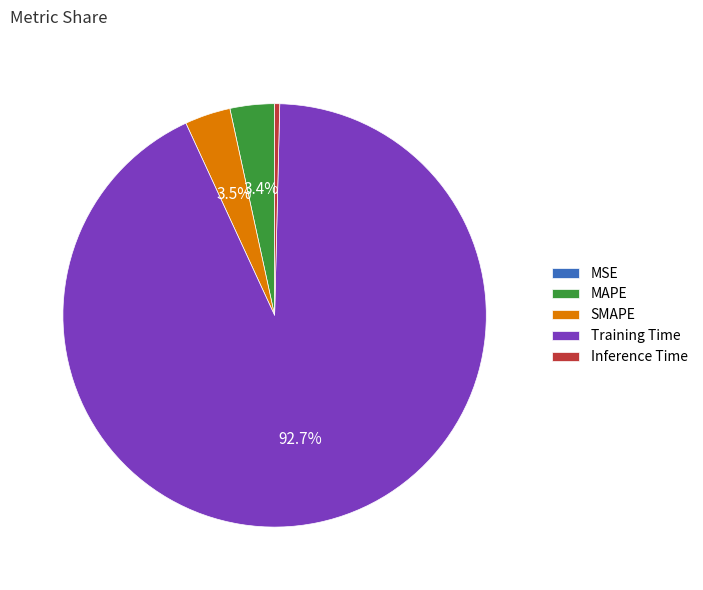

Which category has the biggest portion of the pie?

Training Time